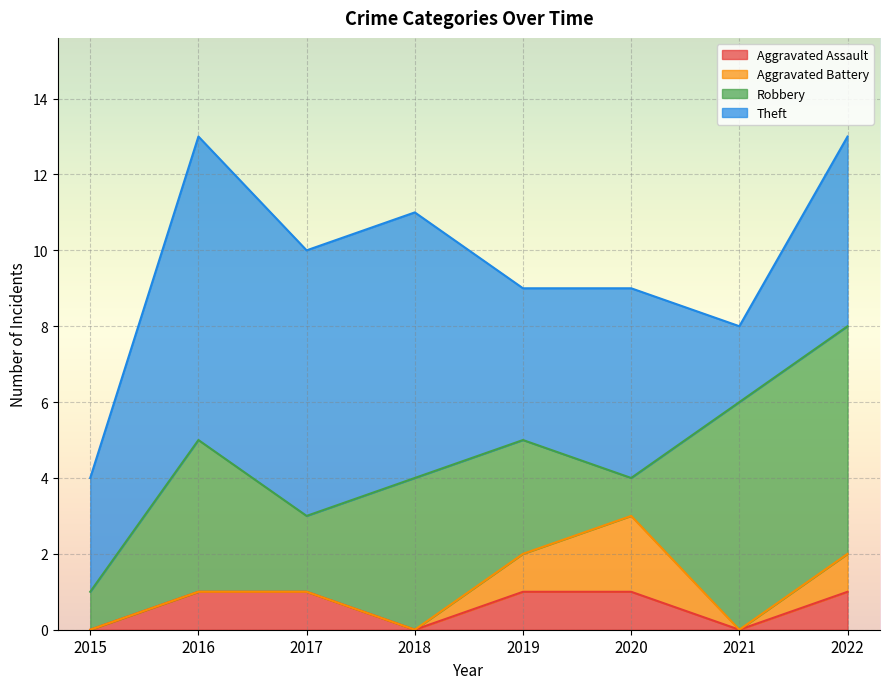

True or false: Aggravated Battery has more than 1 interior local peaks.

False